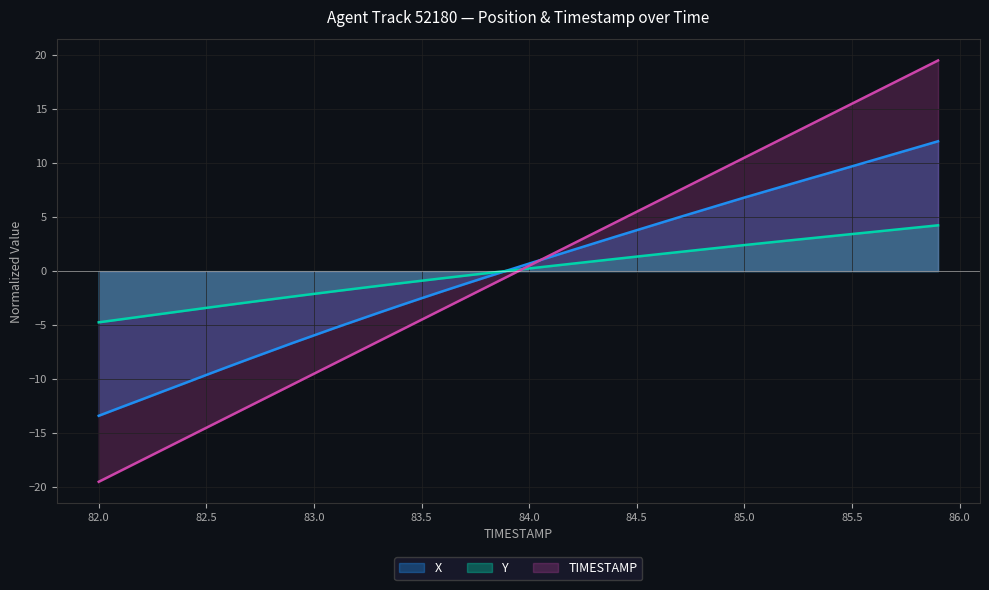

How many data points in X are above 0?

21